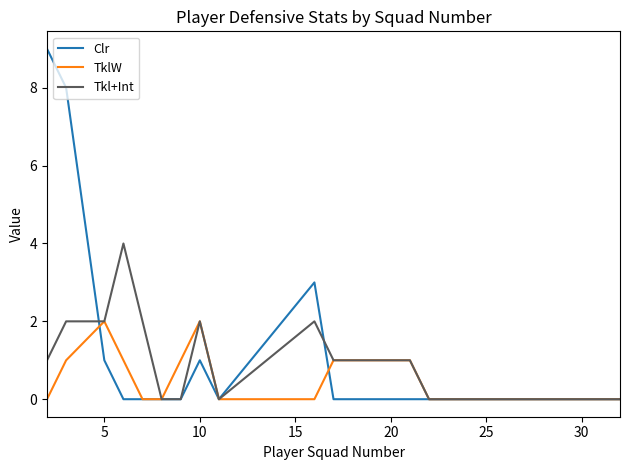

List the series in order of their overall mean, highest first.

Clr, Tkl+Int, TklW